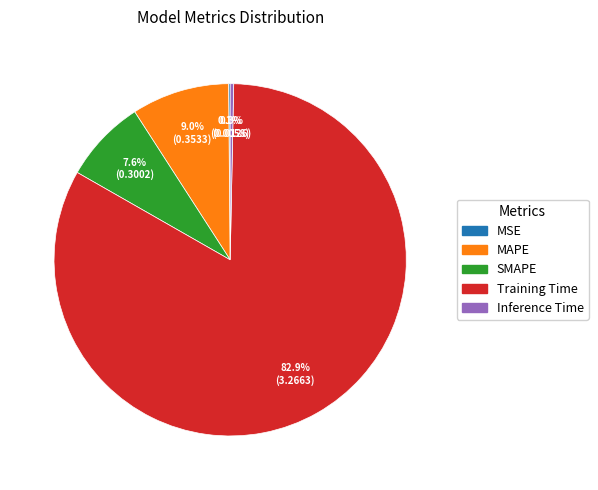

How much of the chart is everything except SMAPE?

92.4%